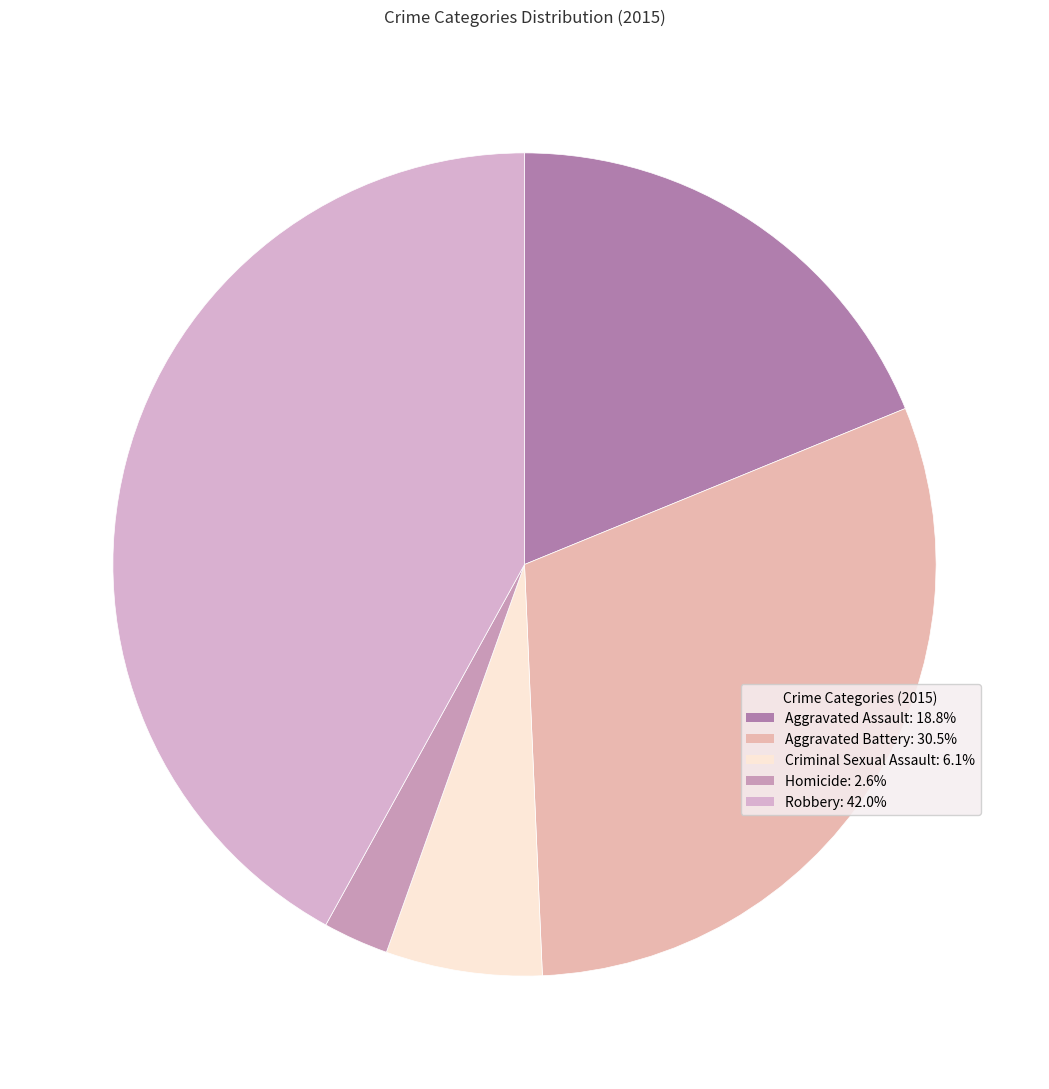

How many slices are in this pie chart?

5